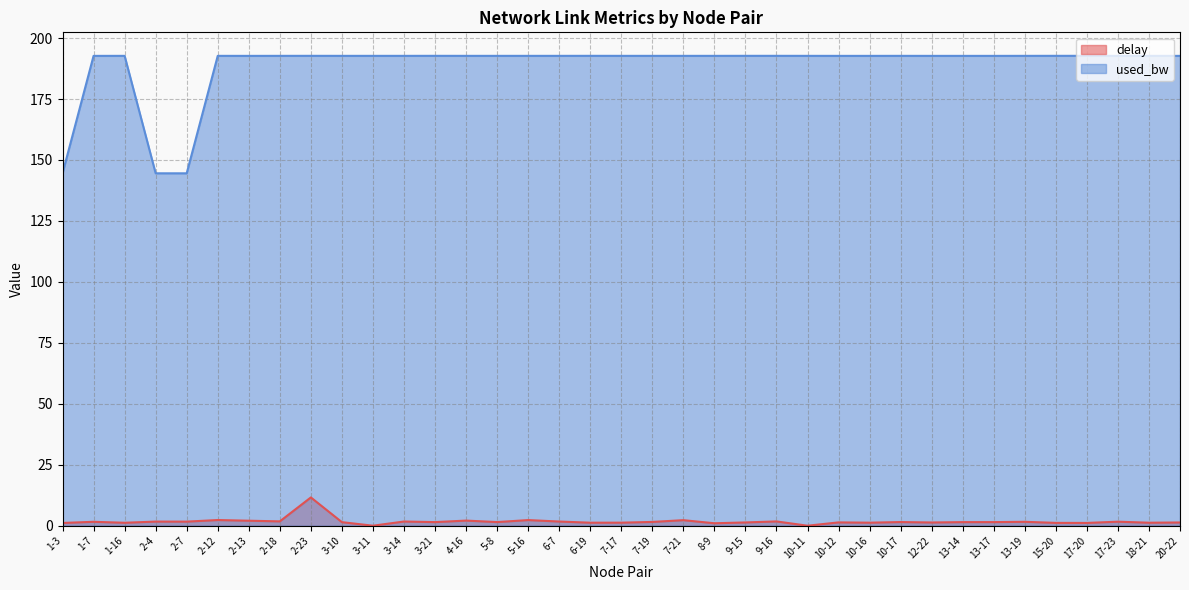

True or false: delay and used_bw intersect in this chart.

False